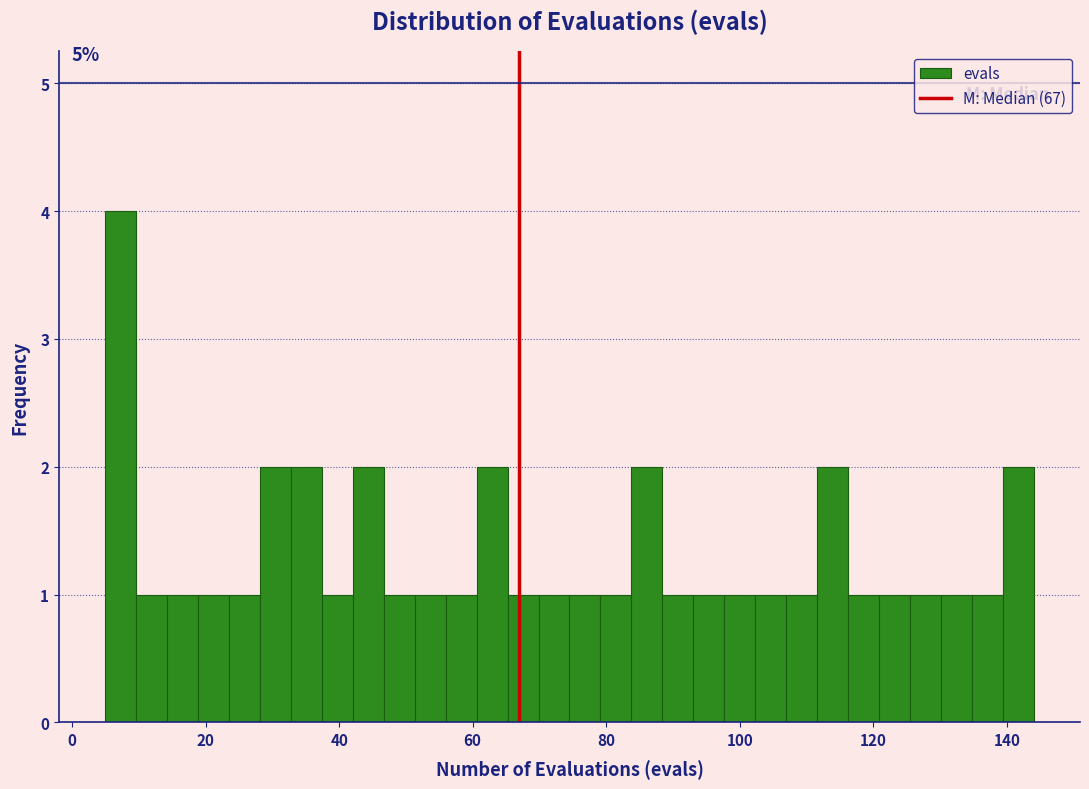

Read against the x-axis, roughly where is the centre of the tallest bar?

8